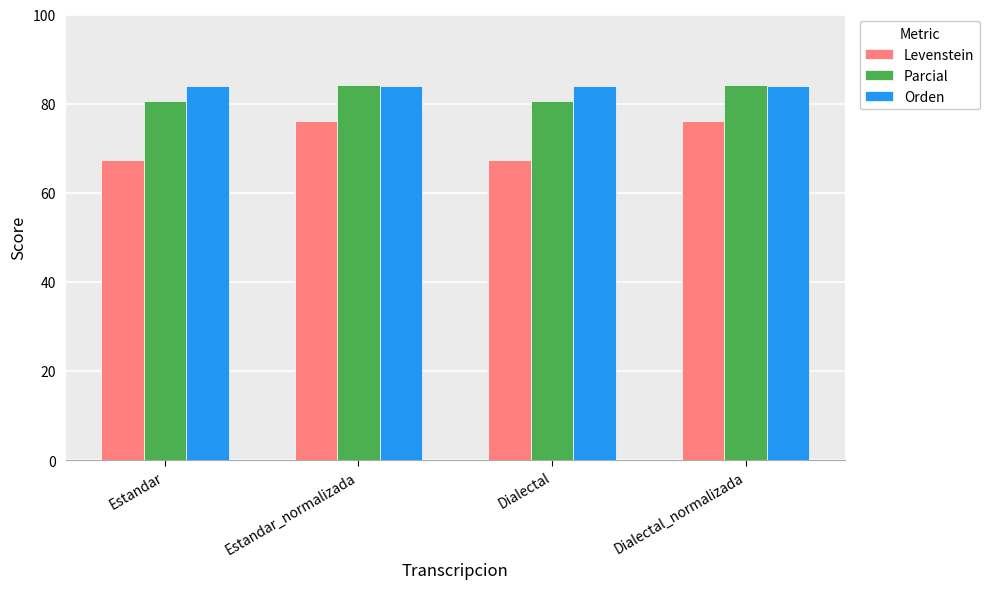

What is the difference between the second highest and minimum values in the Levenstein series?

8.7